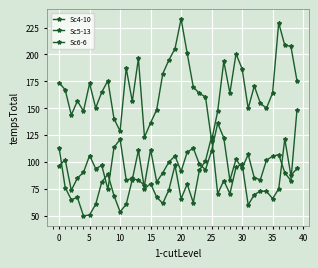

How many lines are shown in the chart?

3